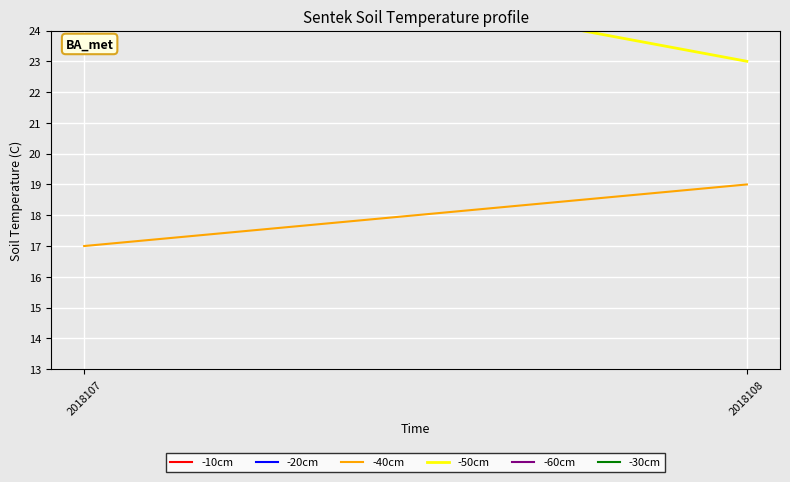

List the series in order of their peak value, highest first.

-60cm, -50cm, -40cm, -20cm, -30cm, -10cm